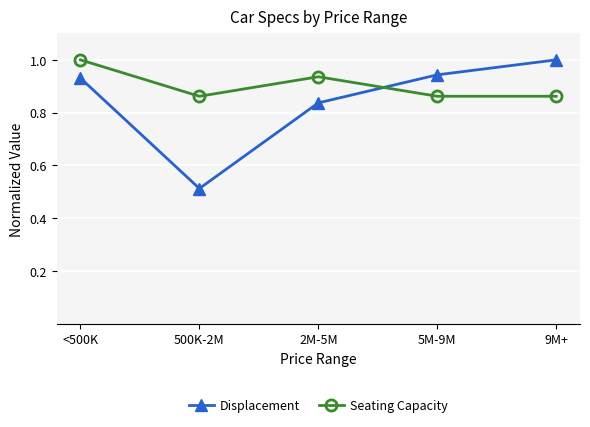

At which category does Seating Capacity reach its first local valley?

500K-2M